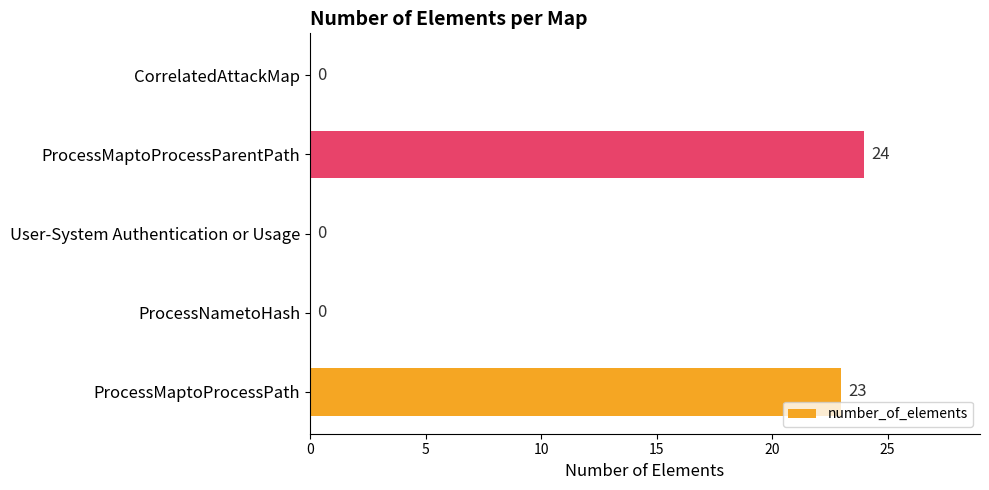

How many values are above zero?

2